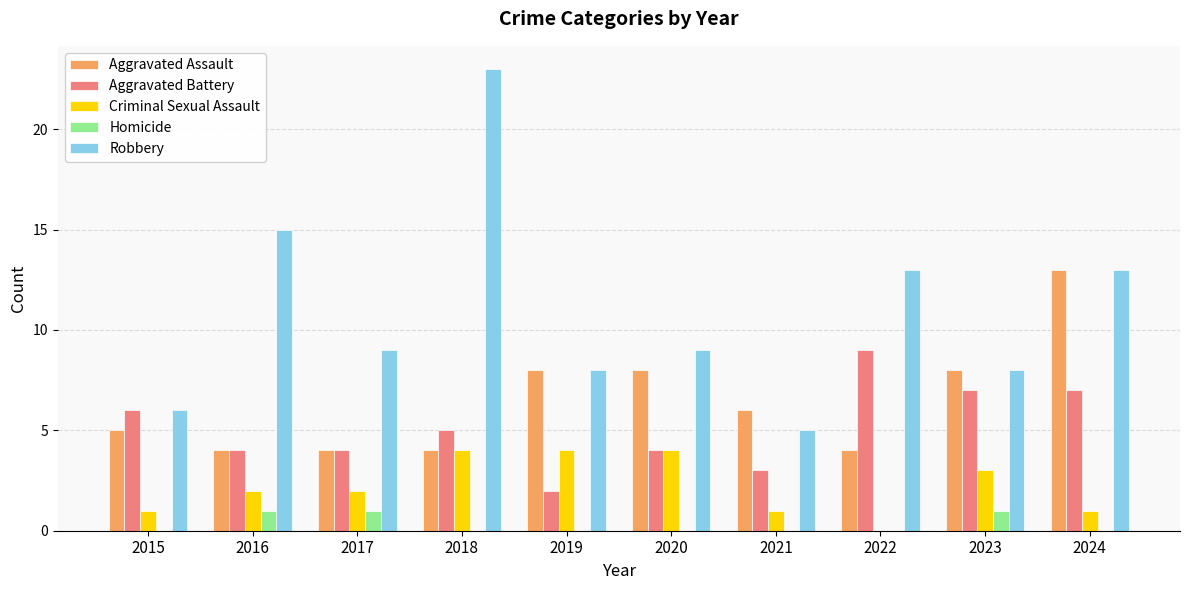

What is the sum of all Criminal Sexual Assault values?

22